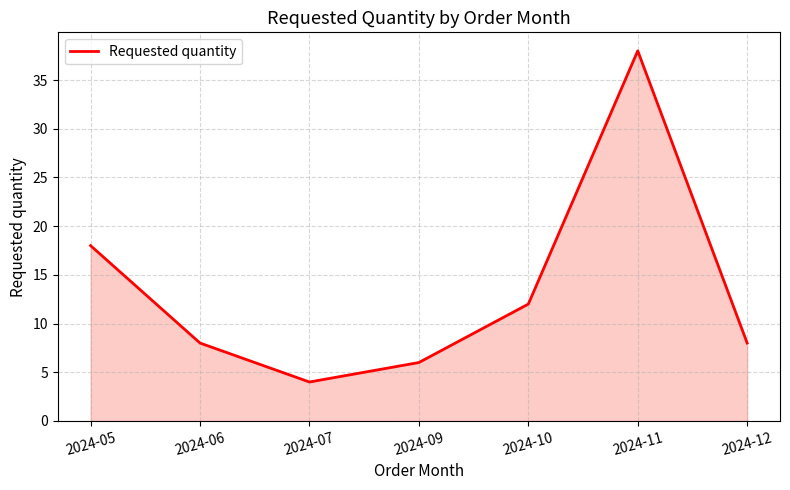

Read the value at 2024-06, to the nearest 10.

10